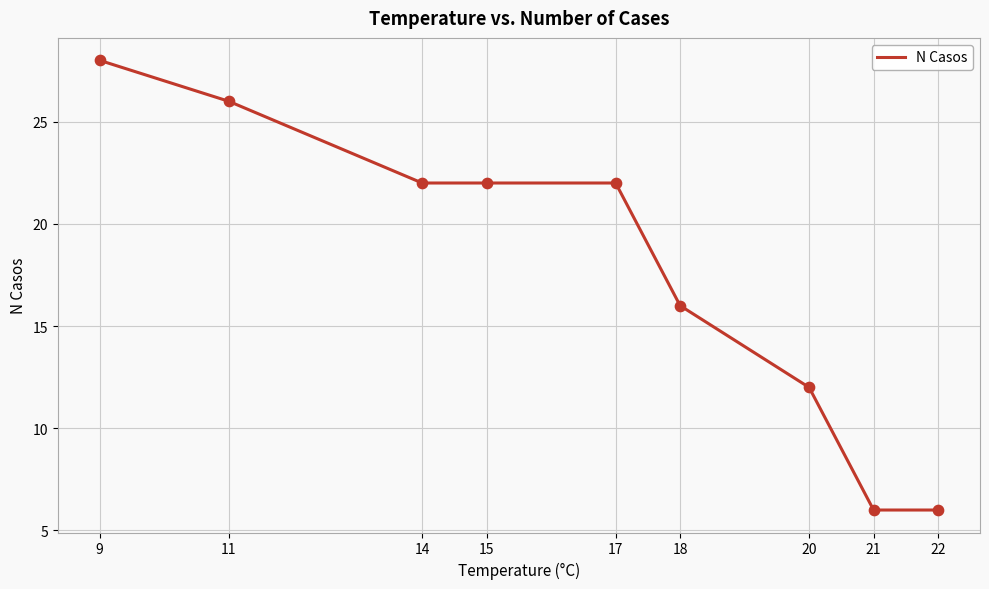

What is the change in value from 18 to 21?

-10